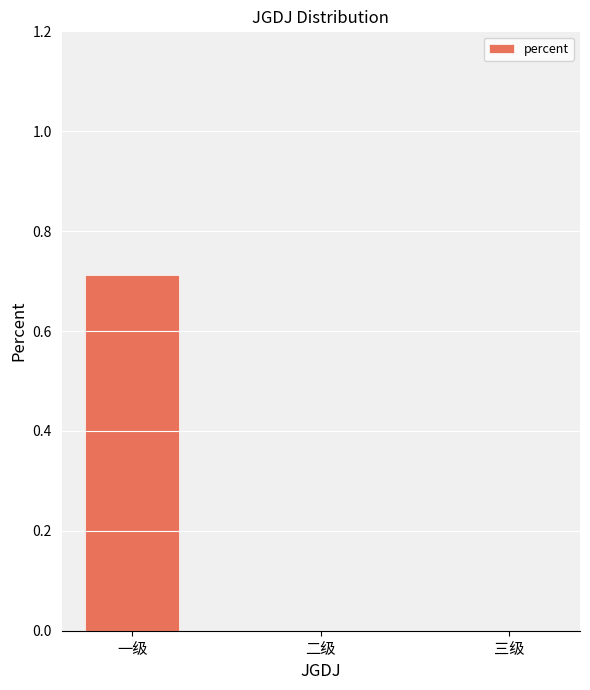

Which has a higher value, 二级 or 一级?

一级